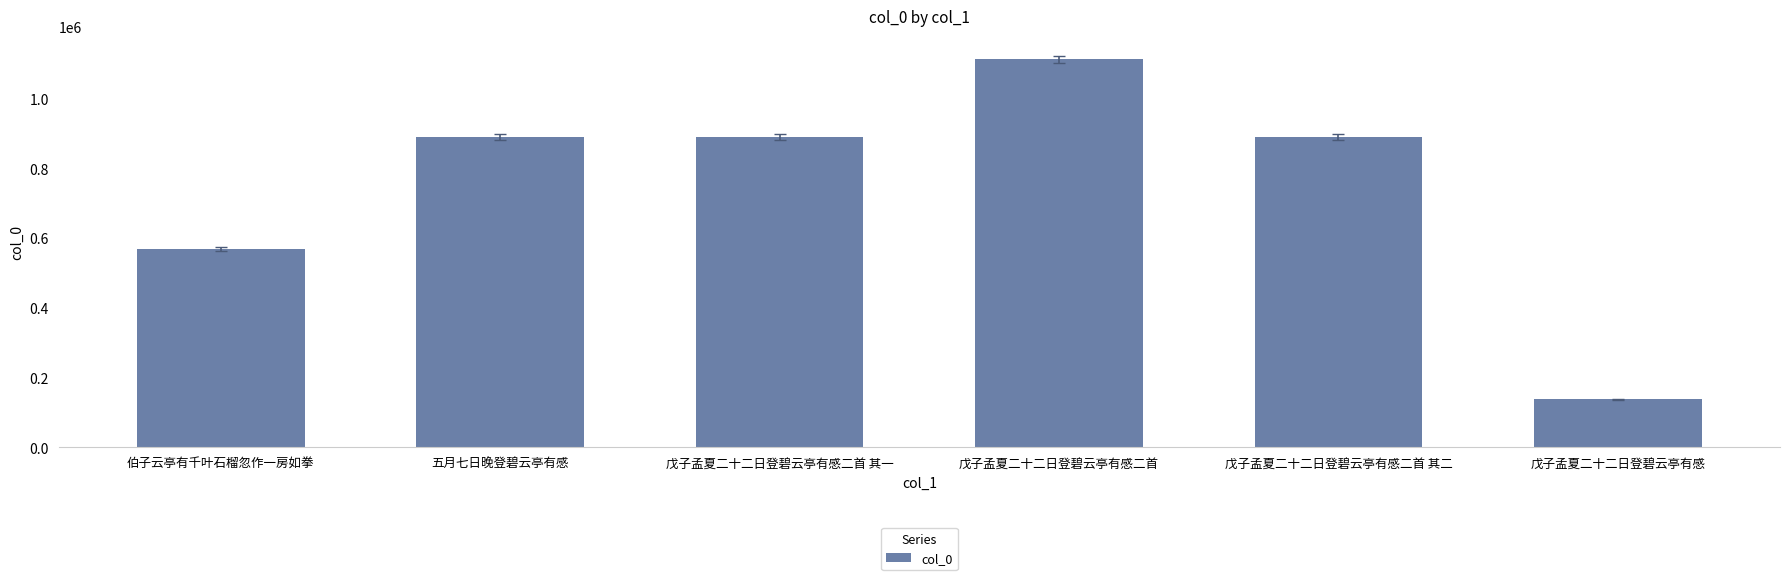

Which category has the lowest value across all series?

戊子孟夏二十二日登碧云亭有感